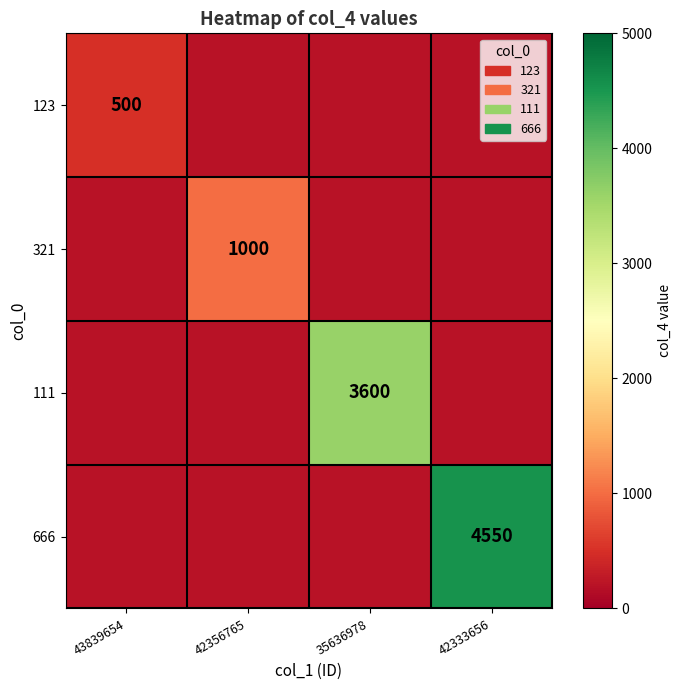

The value of 123 at 43839654 is 500. True or false?

True